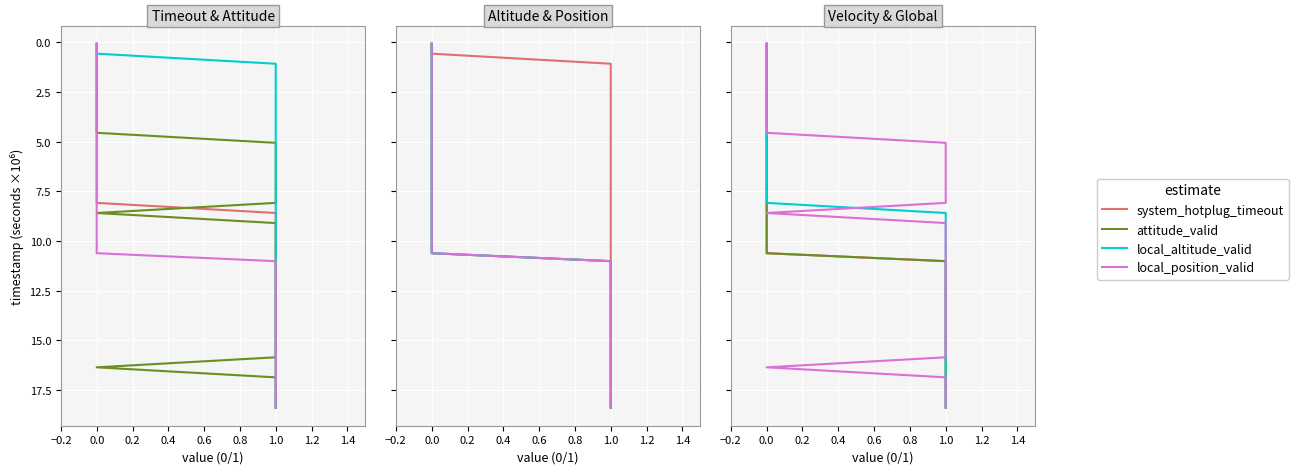

Which series has the largest range (max minus min)?

system_hotplug_timeout